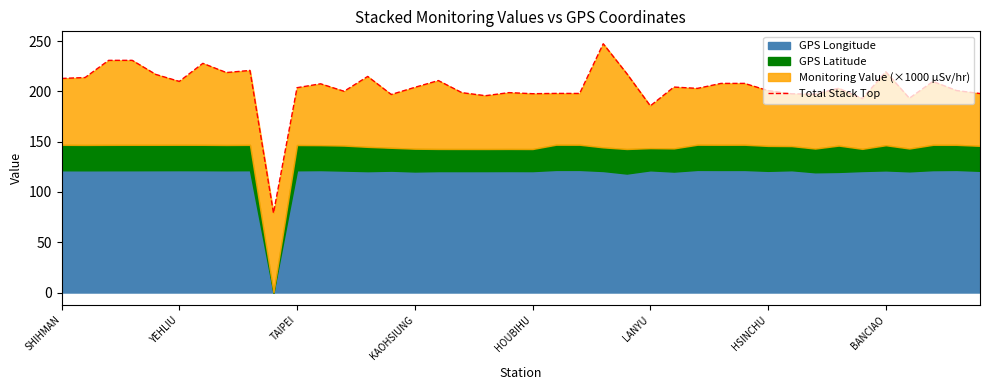

What is the difference between the maximum and second lowest values?

61.8